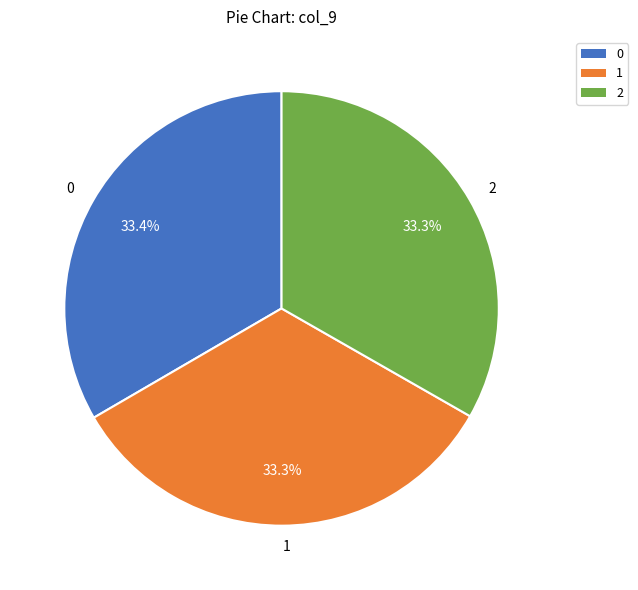

What percentage is NOT represented by 1?

66.7%